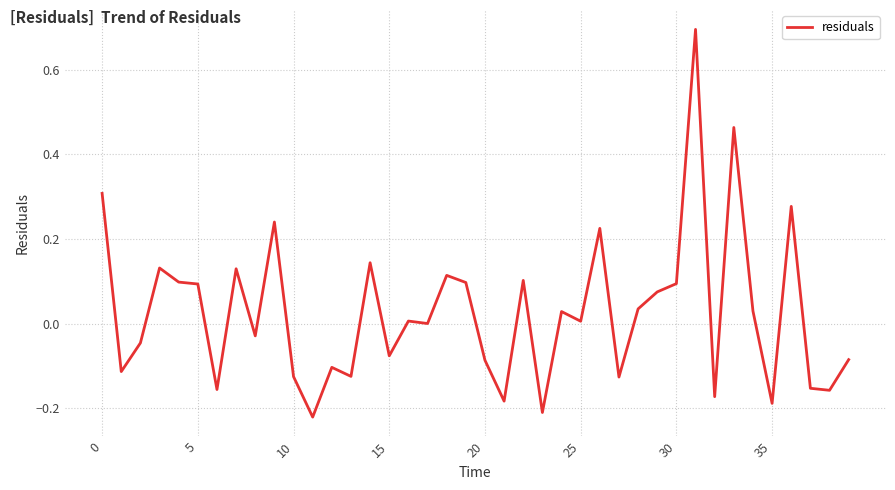

What is the difference between the maximum and minimum values?

0.9